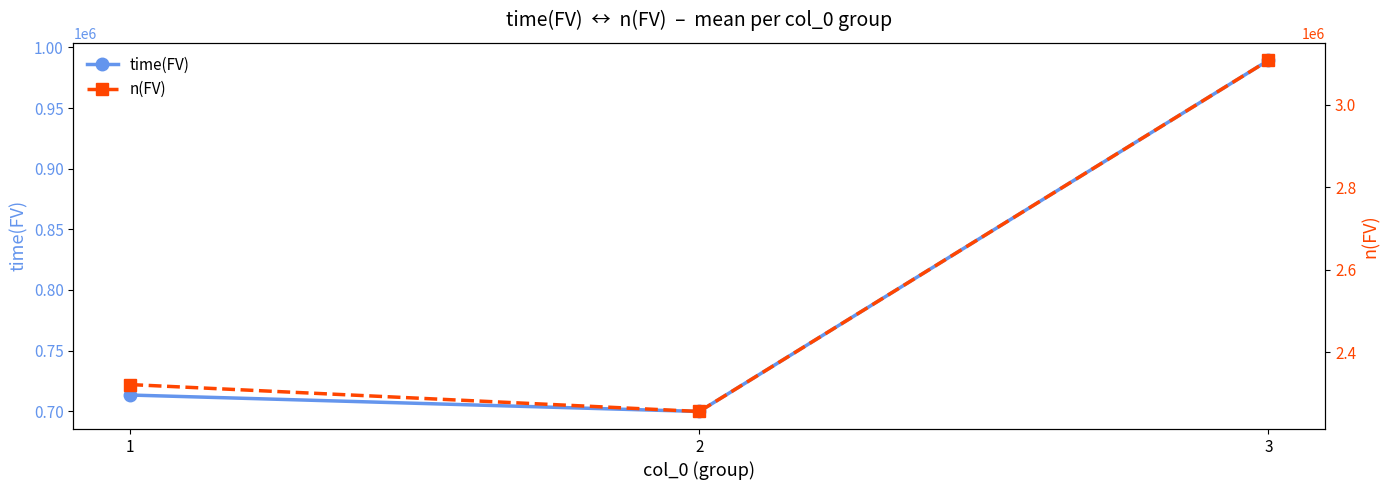

What is the difference between the second highest and minimum values in the time(FV) series?

13571.4